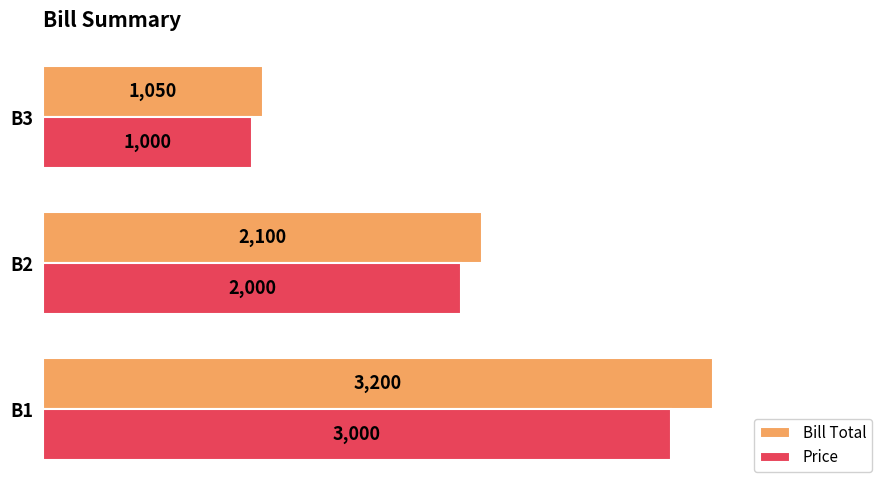

Between B2 and B3, which series saw the biggest shift?

Bill Total